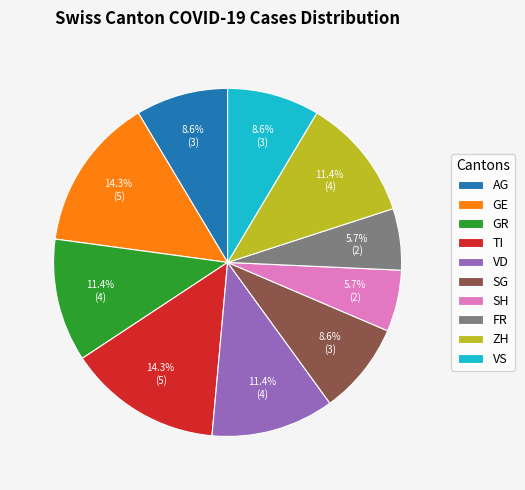

Is it true that VS is 1% of the pie?

False